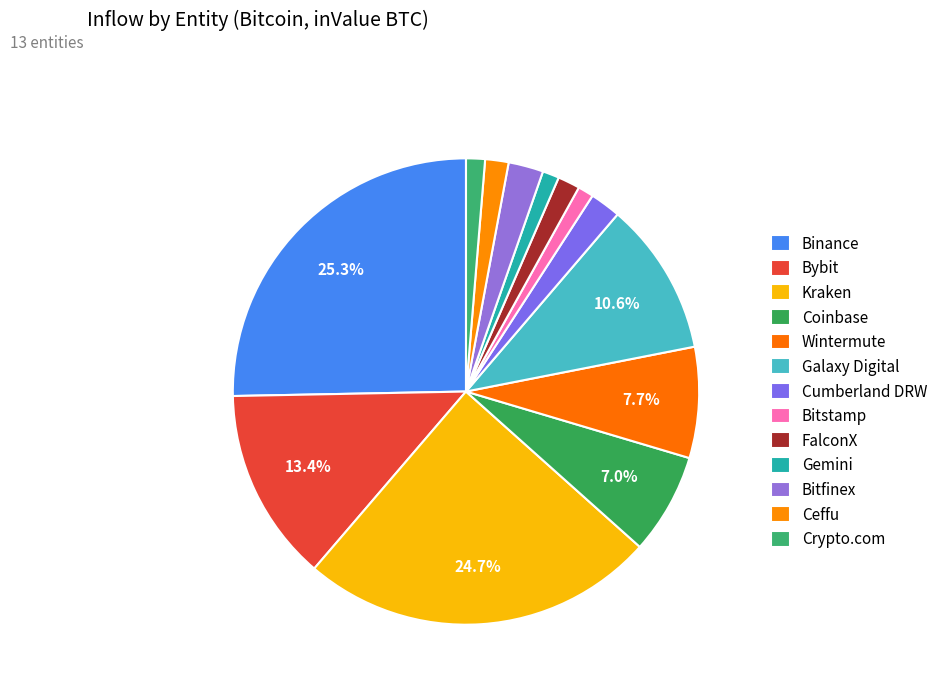

True or false: Coinbase accounts for 7% of the total.

True